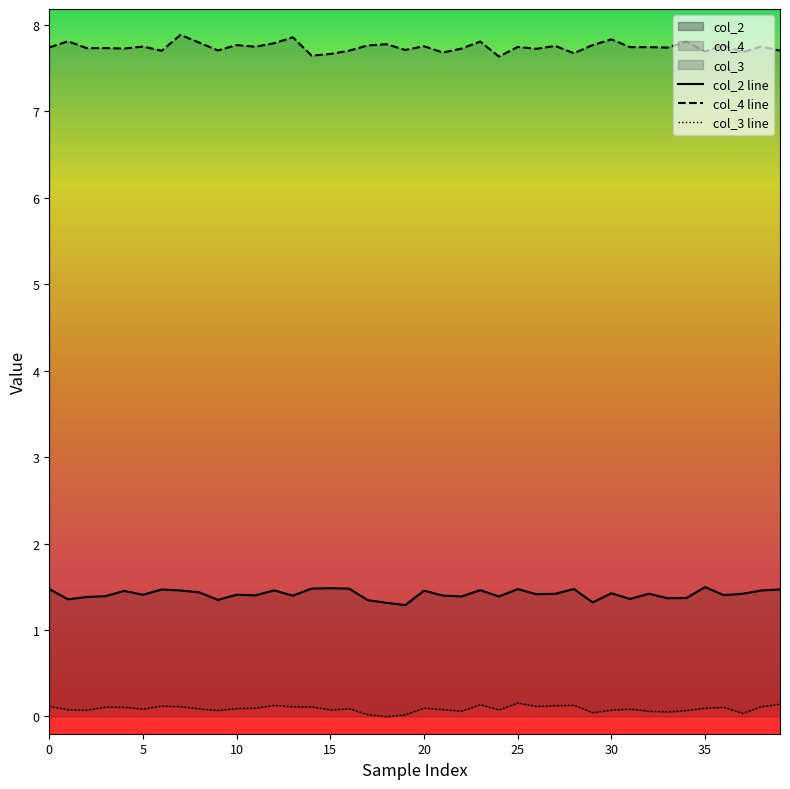

What is the spread (max minus min) of values at 19?

7.7